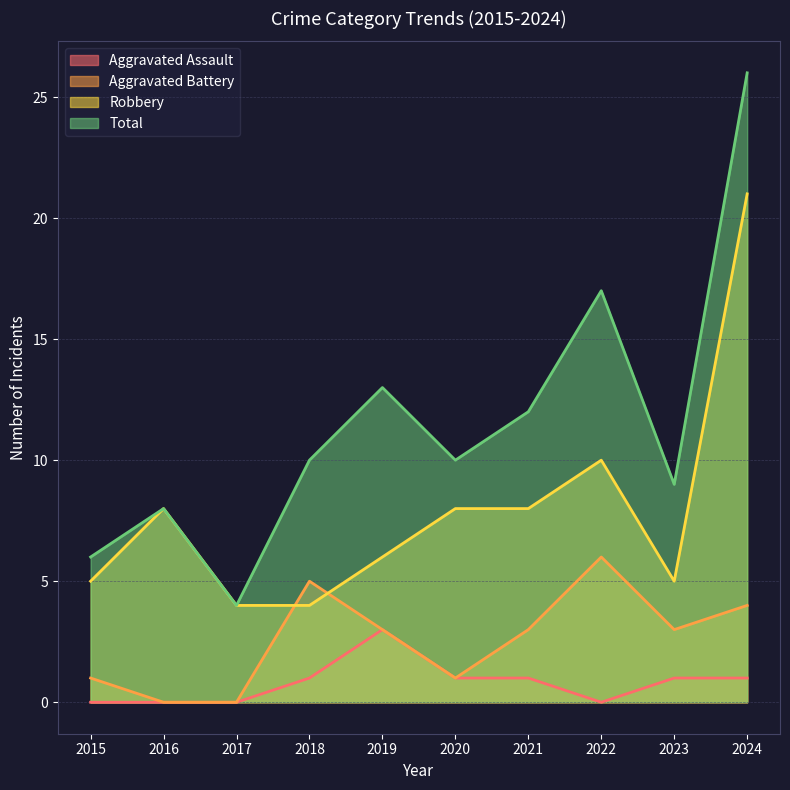

What are all the series names shown in the legend?

Aggravated Assault, Aggravated Battery, Robbery, Total